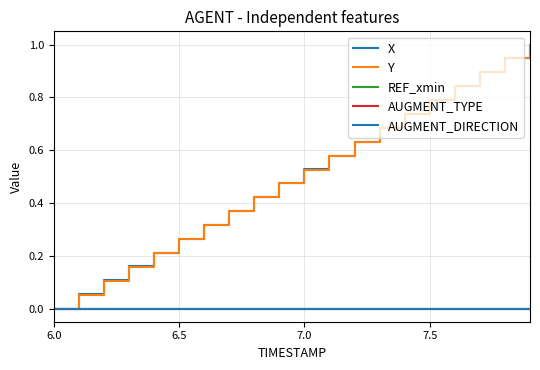

Does the chart have visible grid lines?

Yes